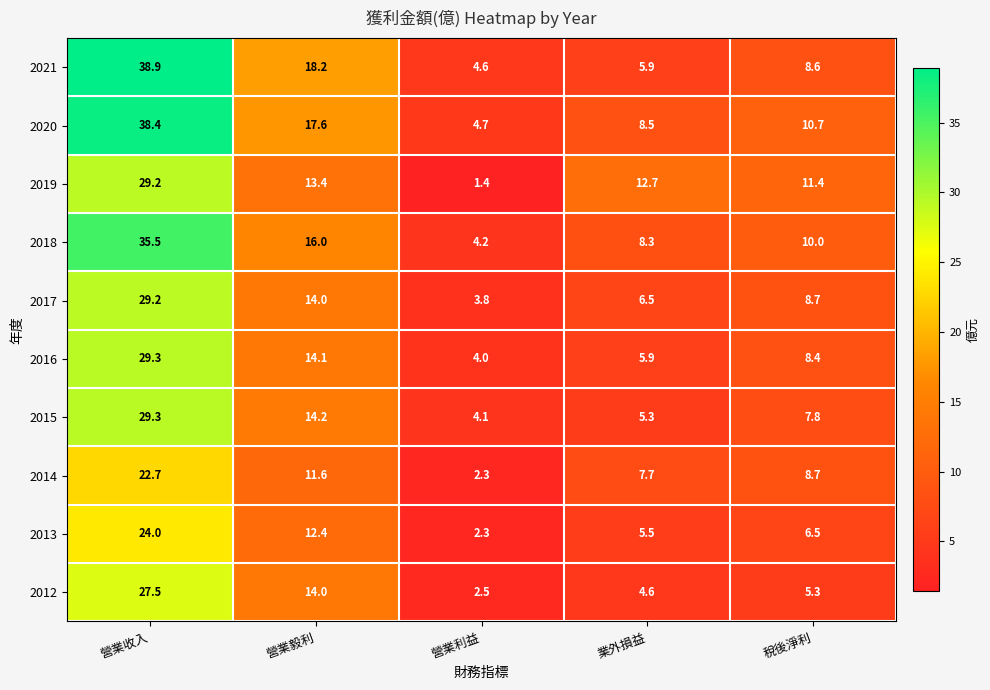

List the labels in order of 2015 value, smallest first.

營業利益, 業外損益, 稅後淨利, 營業毅利, 營業收入